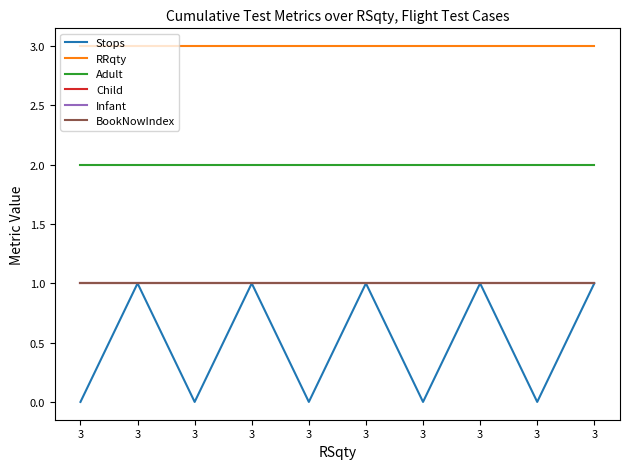

What is the value of the RRqty point at the 5th from the left?

3